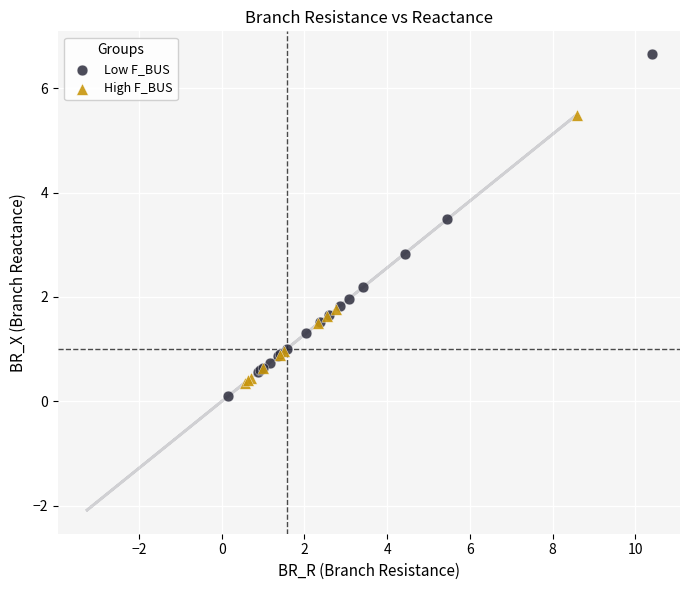

Which series reaches the maximum Y coordinate?

Low F_BUS